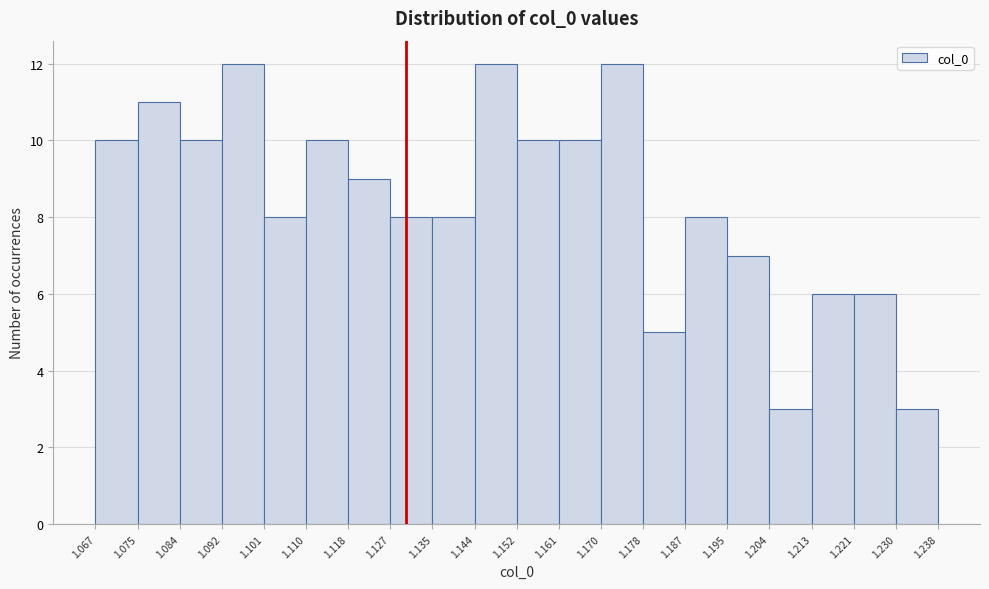

Reading left to right, transcribe this chart: for each bar, give the range it covers on the x-axis and its height. The values are not printed on the chart, so give them approximately, as read against the axis.

1.067 to 1.075: 10
1.075 to 1.084: 11
1.084 to 1.092: 10
1.092 to 1.101: 12
1.101 to 1.110: 8
1.110 to 1.118: 10
1.118 to 1.127: 9
1.127 to 1.135: 8
1.135 to 1.144: 8
1.144 to 1.152: 12
1.152 to 1.161: 10
1.161 to 1.170: 10
1.170 to 1.178: 12
1.178 to 1.187: 5
1.187 to 1.195: 8
1.195 to 1.204: 7
1.204 to 1.213: 3
1.213 to 1.221: 6
1.221 to 1.230: 6
1.230 to 1.238: 3